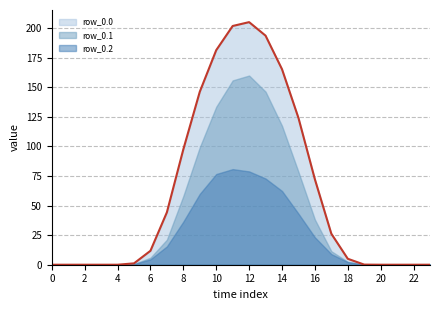

How many values in the row_0.1 series are below 5?

12